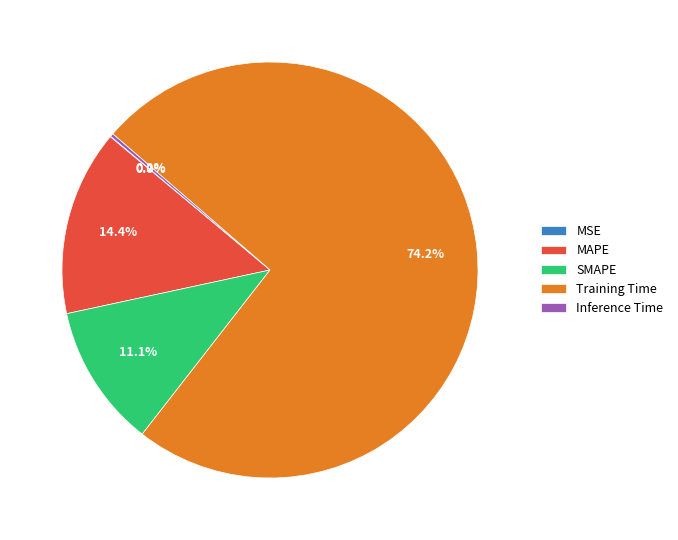

Which slice is the largest?

Training Time